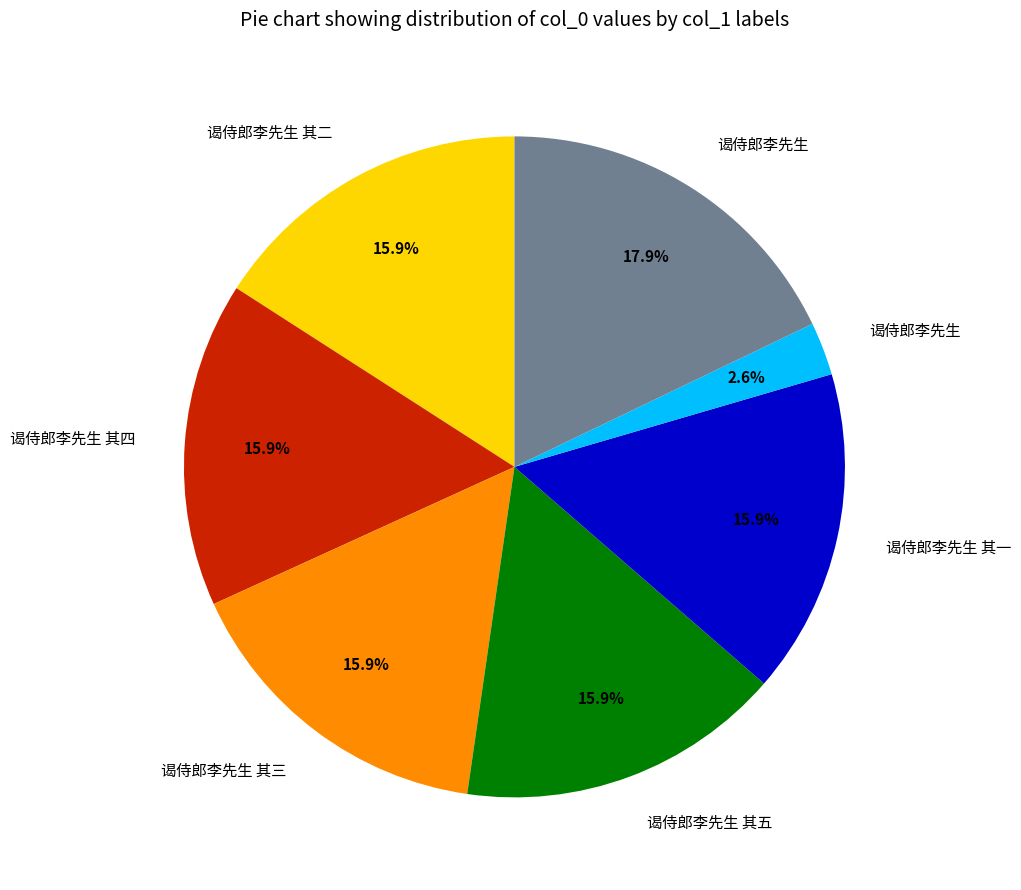

Is there a majority slice in this chart?

No